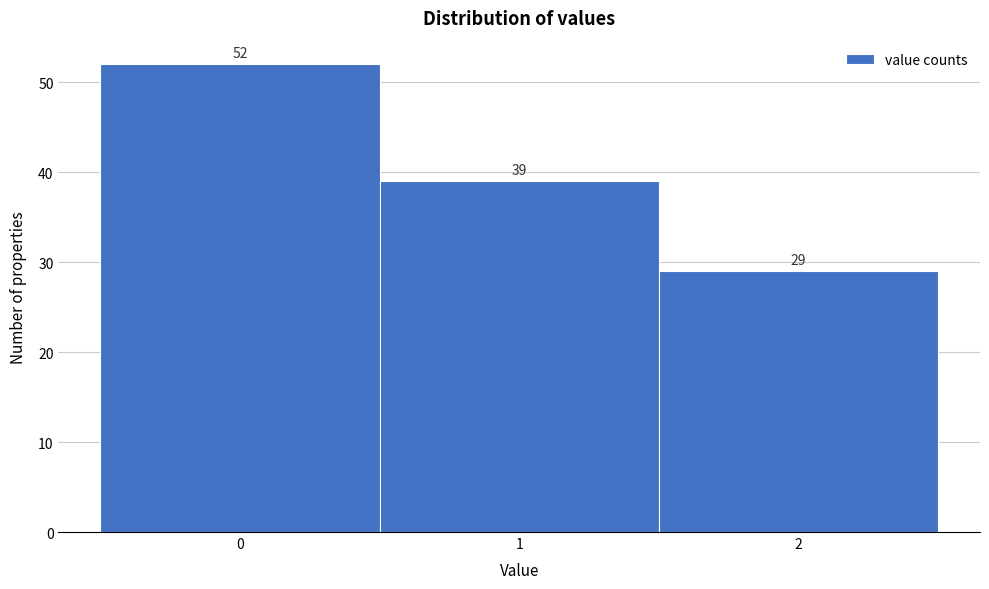

How tall is the bar that spans 1.5 to 2.5 on the x-axis?

29